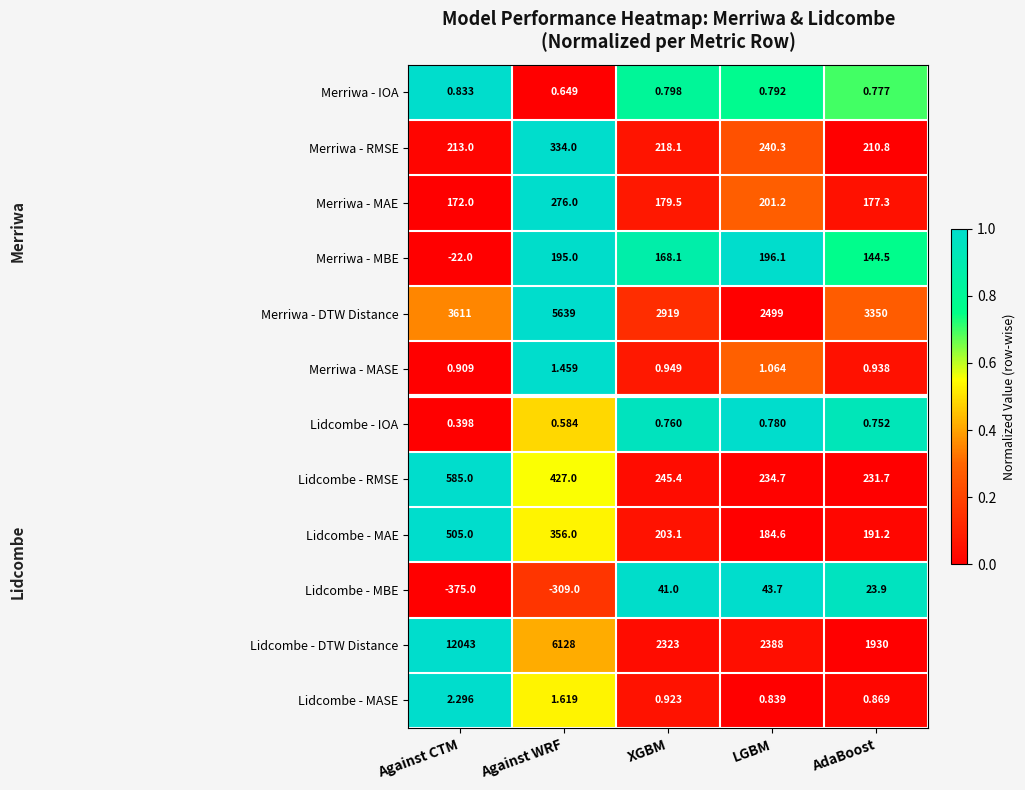

List the series in order of their peak value, highest first.

Lidcombe - DTW Distance, Merriwa - DTW Distance, Lidcombe - RMSE, Lidcombe - MAE, Merriwa - RMSE, Merriwa - MAE, Merriwa - MBE, Lidcombe - MBE, Lidcombe - MASE, Merriwa - MASE, Merriwa - IOA, Lidcombe - IOA